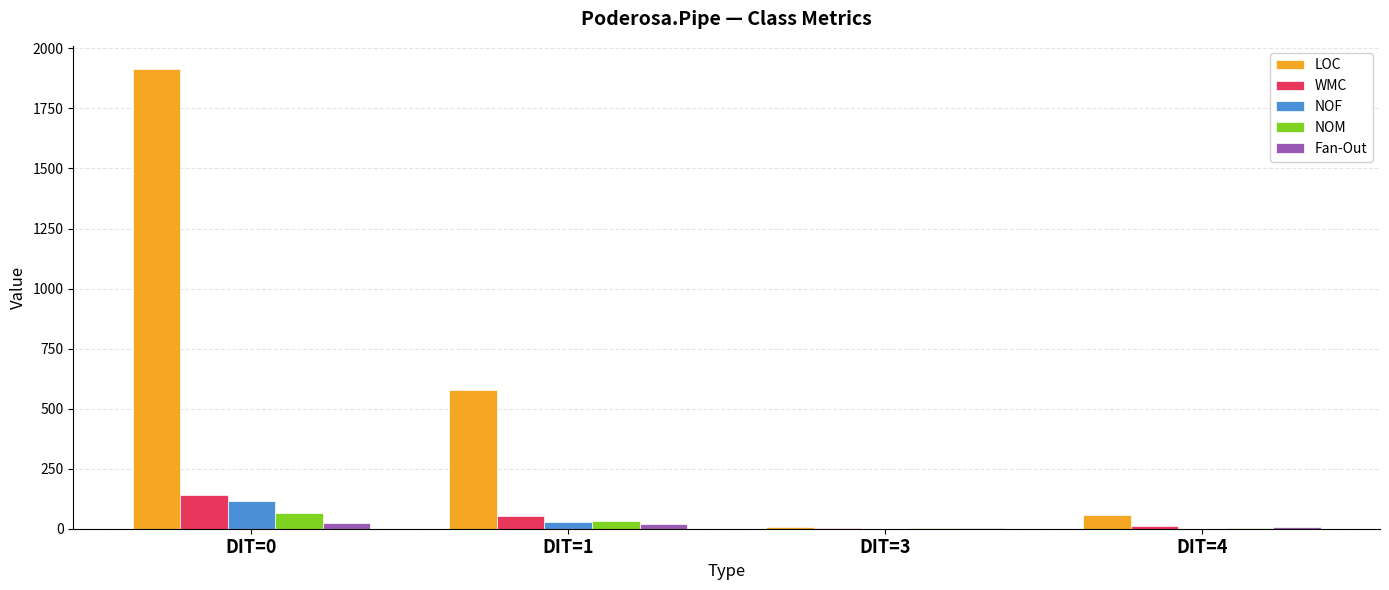

What is the sum of all LOC values?

2561